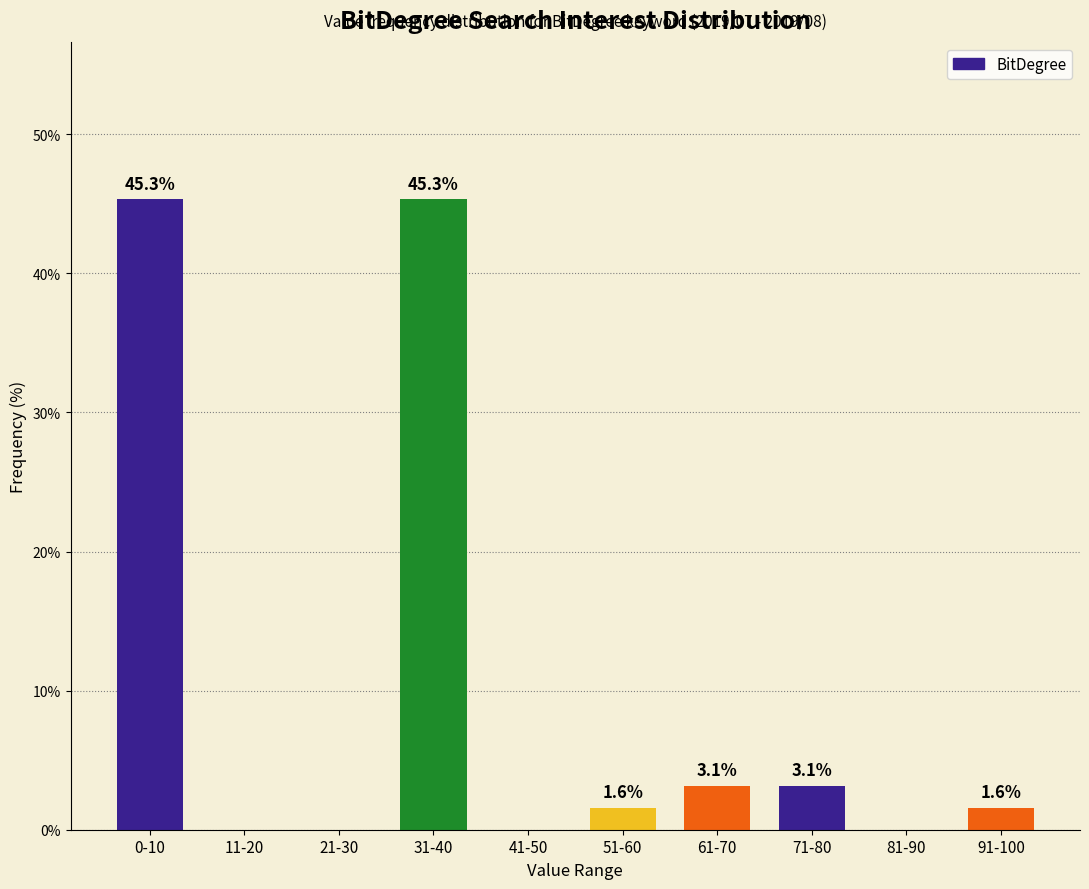

What is the maximum value shown in the chart?

45.3